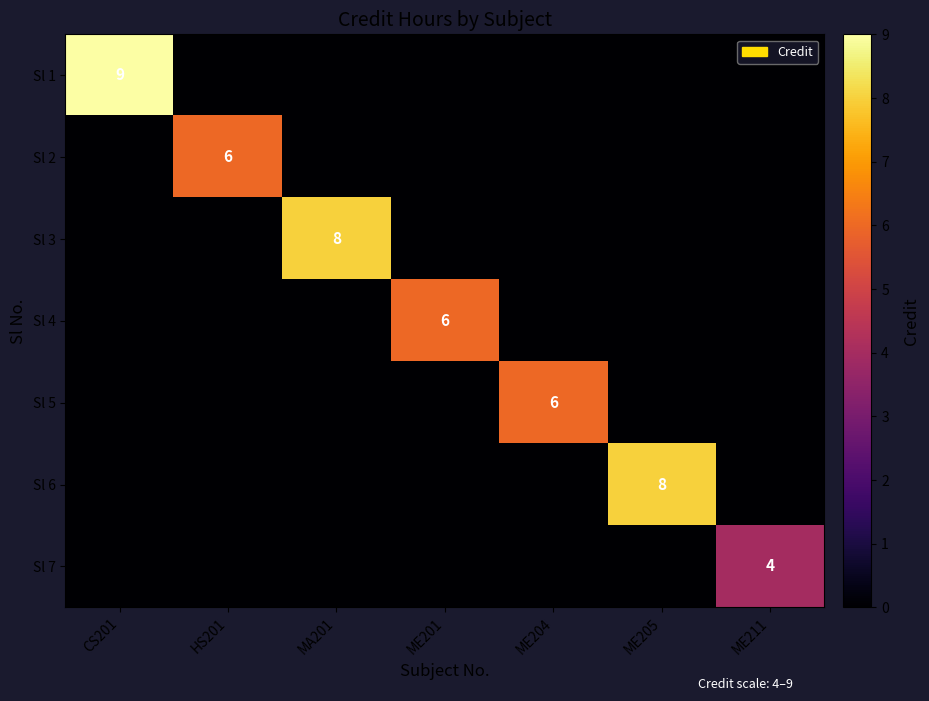

True or false: Sl 5 has a value of 6 at ME204.

True